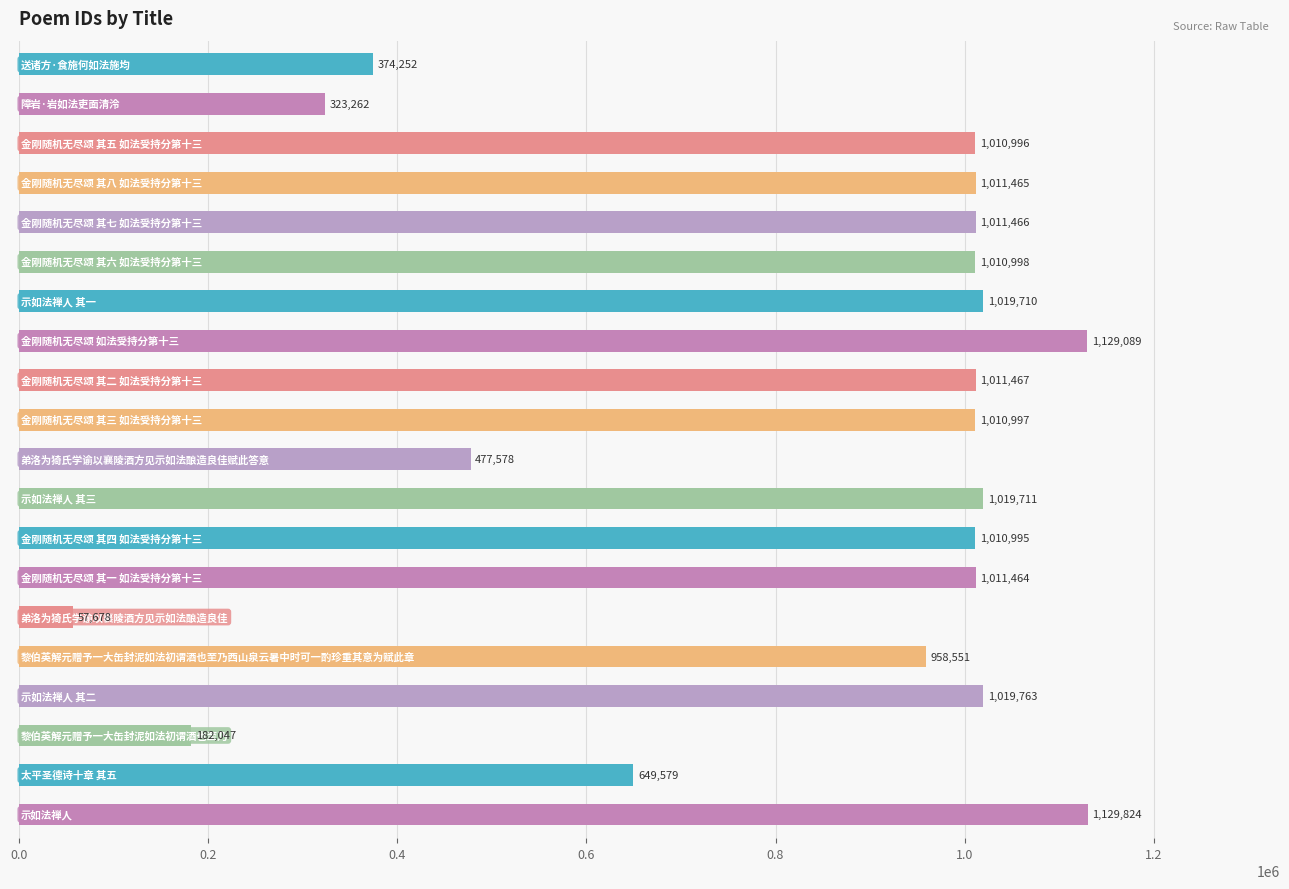

What is the greatest value displayed?

1129824